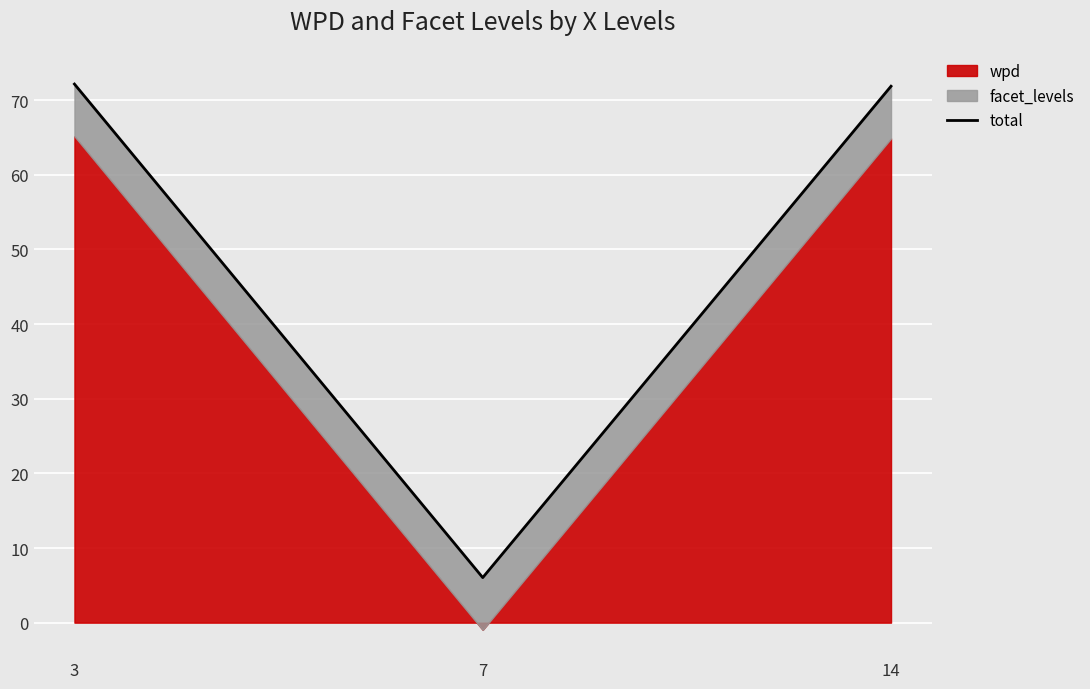

The value at 7 is 2.8. True or false?

False